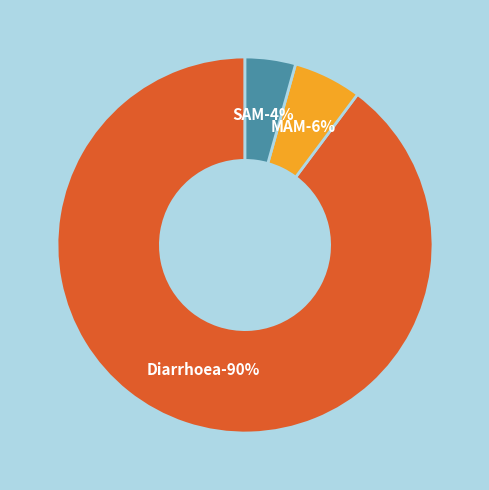

What is the largest slice in the pie chart?

Diarrhoea